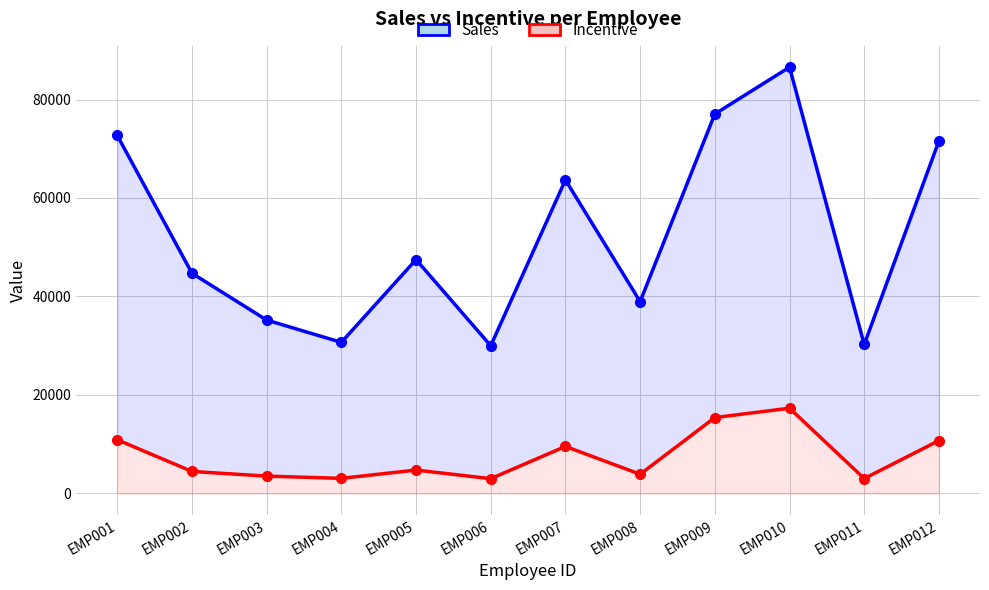

What is the average value of the Sales series?

52407.8